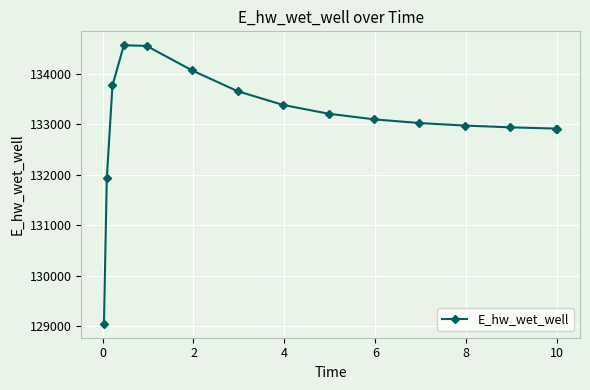

What is the sum of all values?

1996044.9